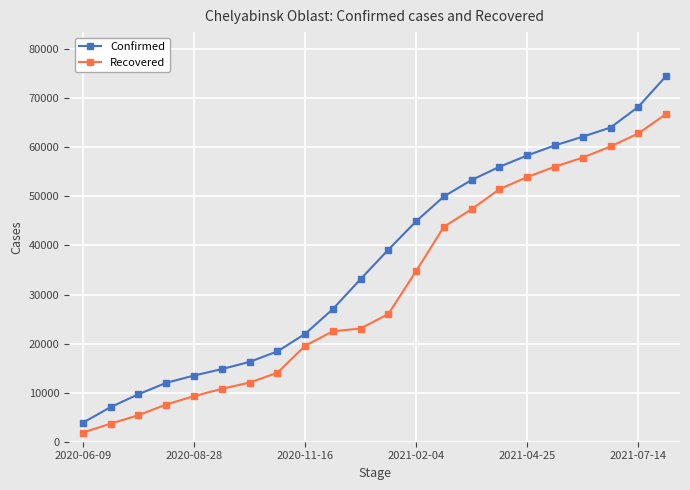

True or false: Recovered has more than 1 interior local peaks.

False